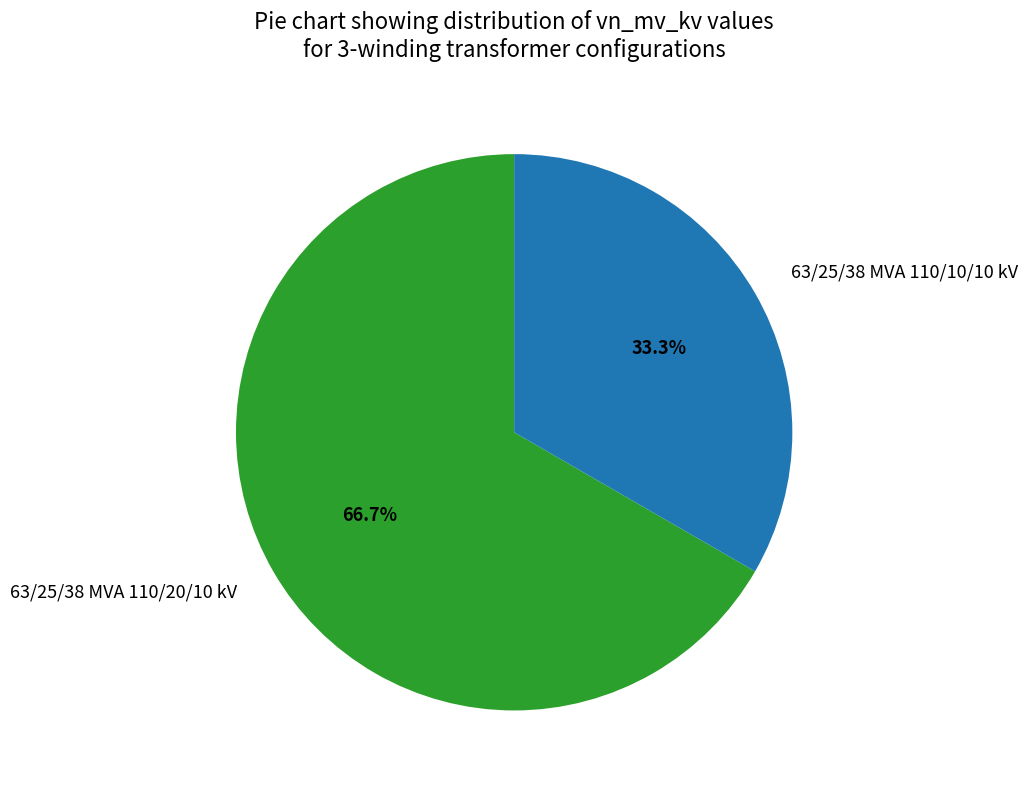

How many slices are in this pie chart?

2